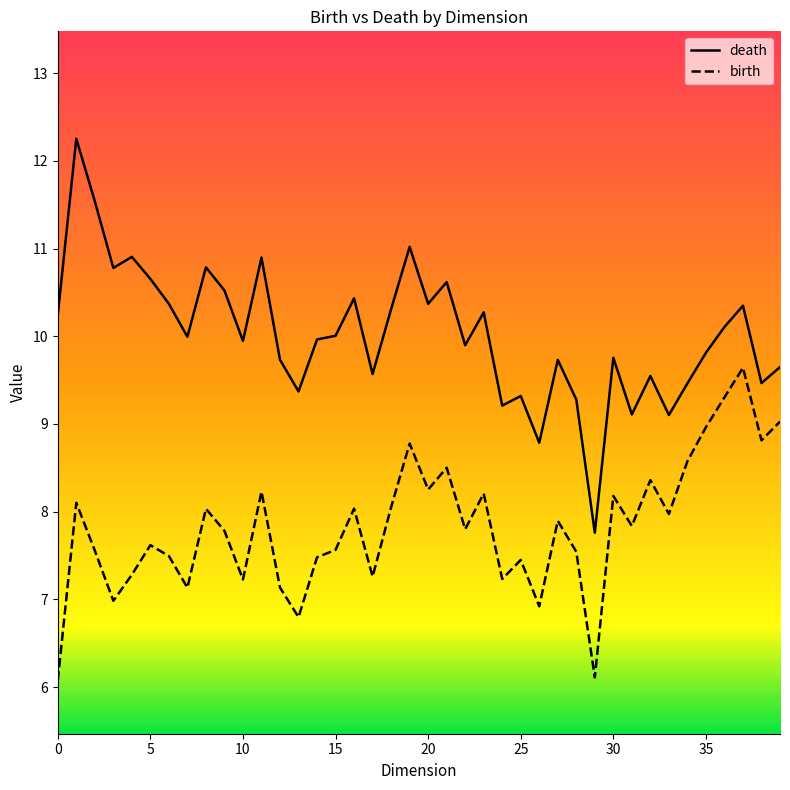

What is the average value of the death series?

10.0